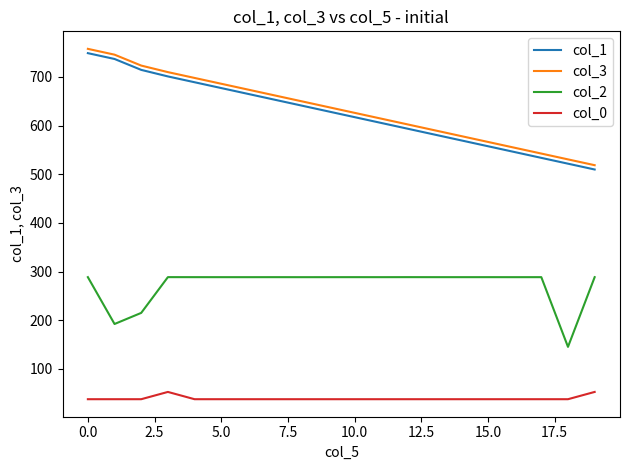

What is the difference between the maximum and minimum values in the col_1 series?

239.1